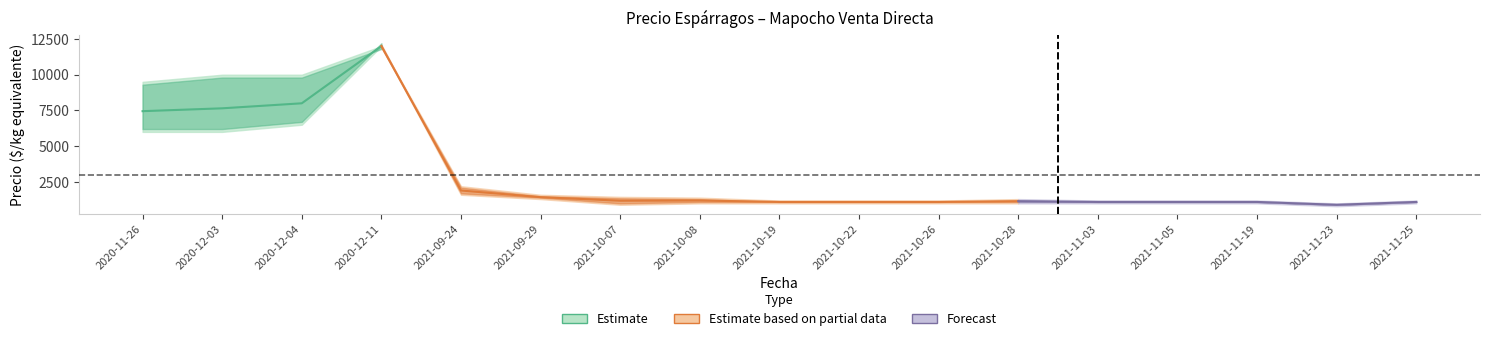

Reading right to left, what are all the values shown in this chart?

Precio minimo: 1000	800	1000	1000	1000	1000	1000	1000	1000	1000	900	1300	1600	12000	6500	6000	6000
Precio promedio ponderado: 1100	900	1100	1100	1100	1151	1100	1100	1100	1200	1186	1433	1900	12000	8000	7649	7449
Precio maximo: 1200	1000	1200	1200	1200	1300	1200	1200	1200	1400	1456	1600	2200	12000	10000	10000	9500